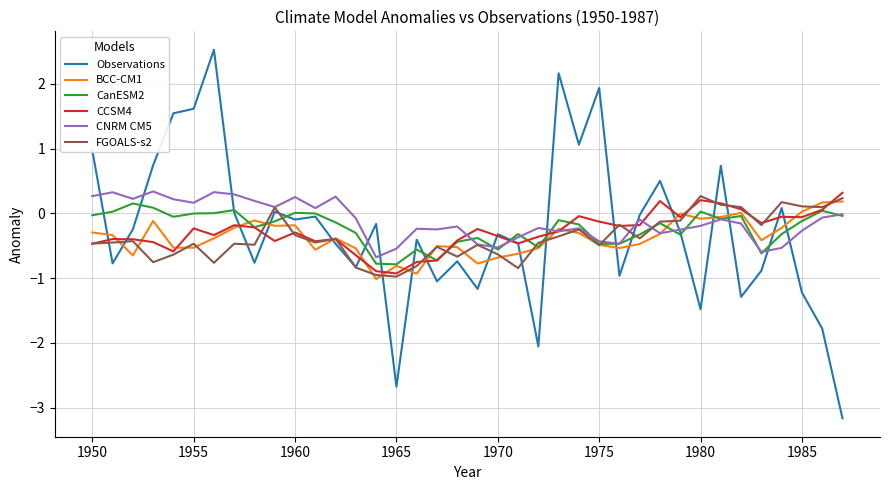

What is the greatest value displayed?

2.5